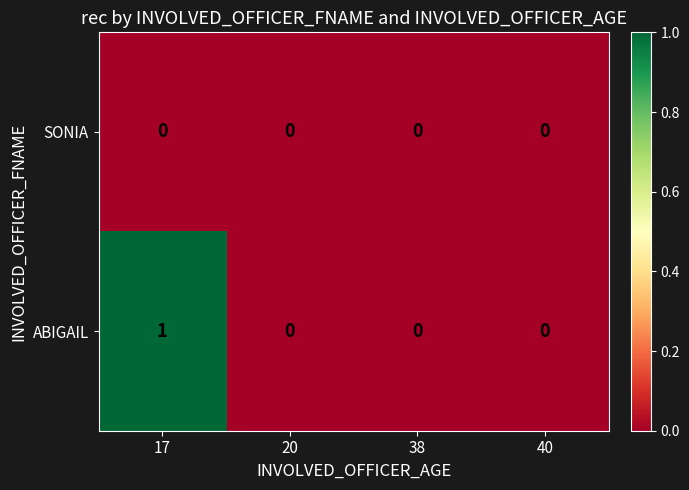

True or false: ABIGAIL has a value of 1 at 40.

False